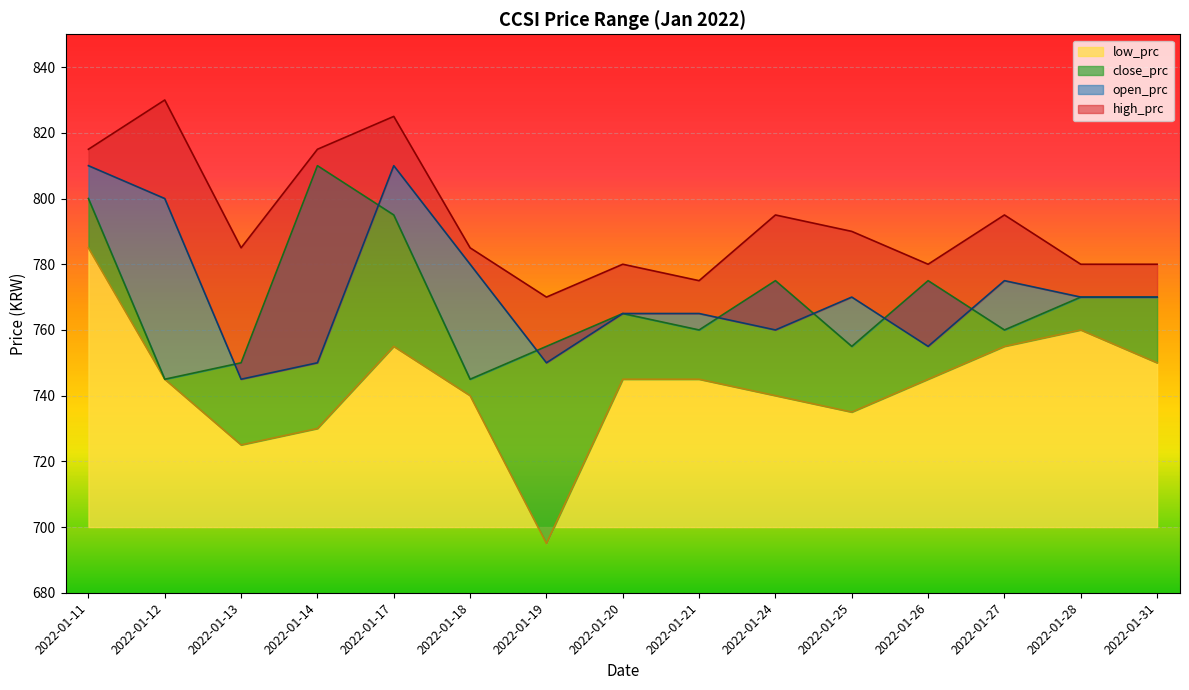

Does the chart display data point markers on the line(s)?

No